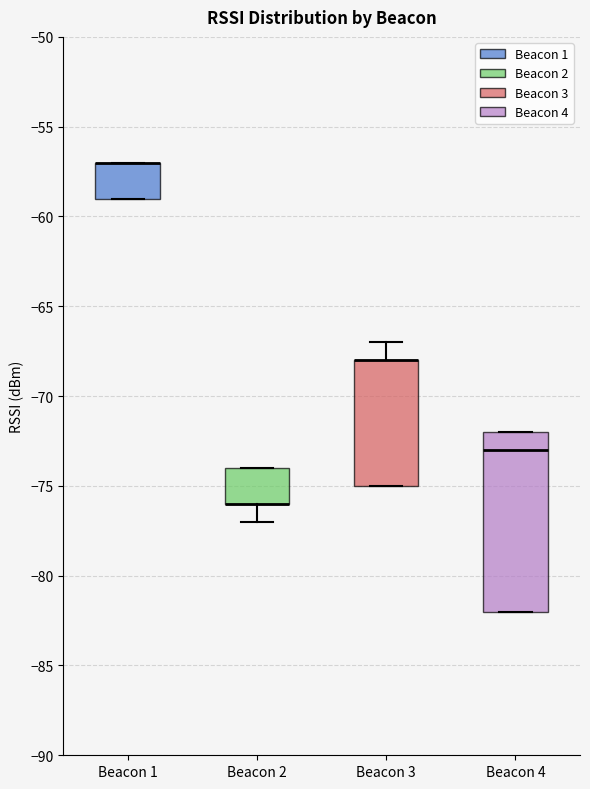

Which box is the tallest, from its lower edge to its upper edge?

Beacon 4